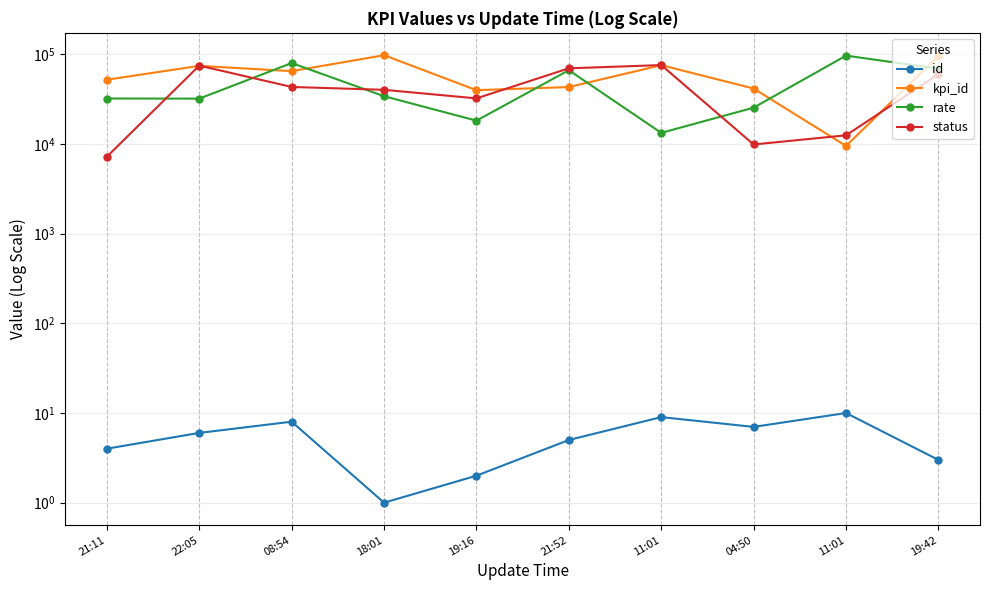

Is the value of id at 11:01 greater than the value of rate at 11:01?

No